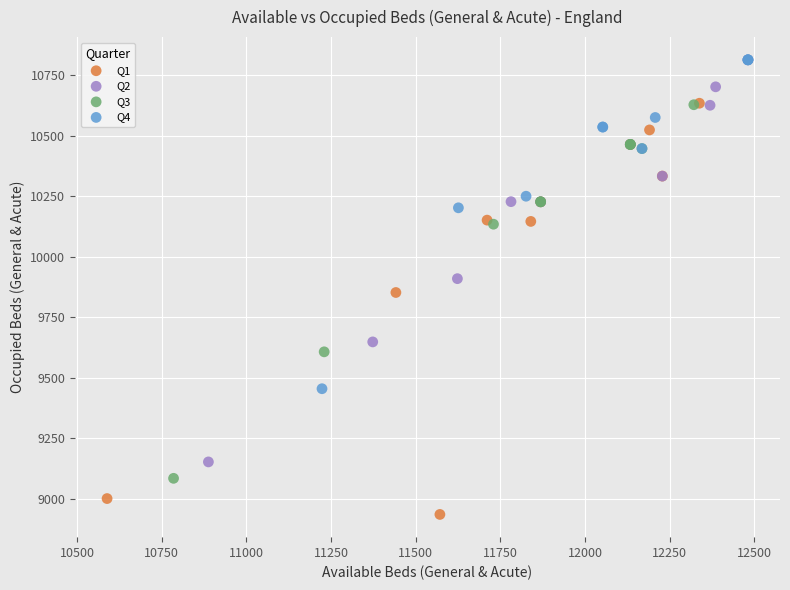

Which series reaches the minimum Y coordinate?

Q1